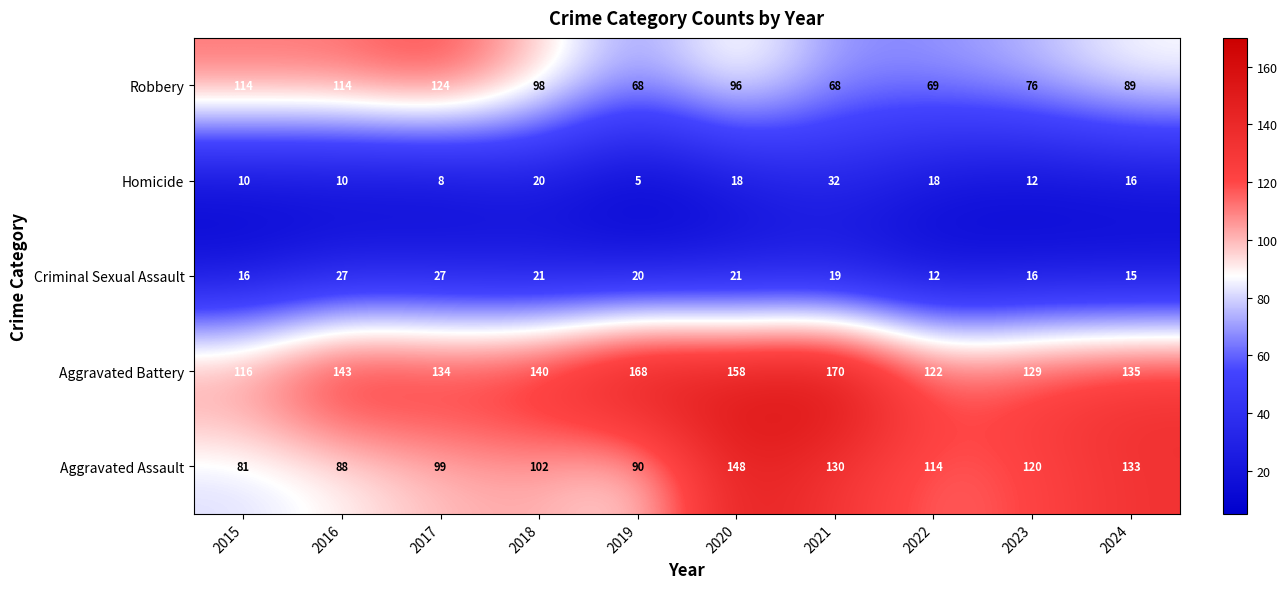

At which category does the chart reach its minimum across all series?

2019